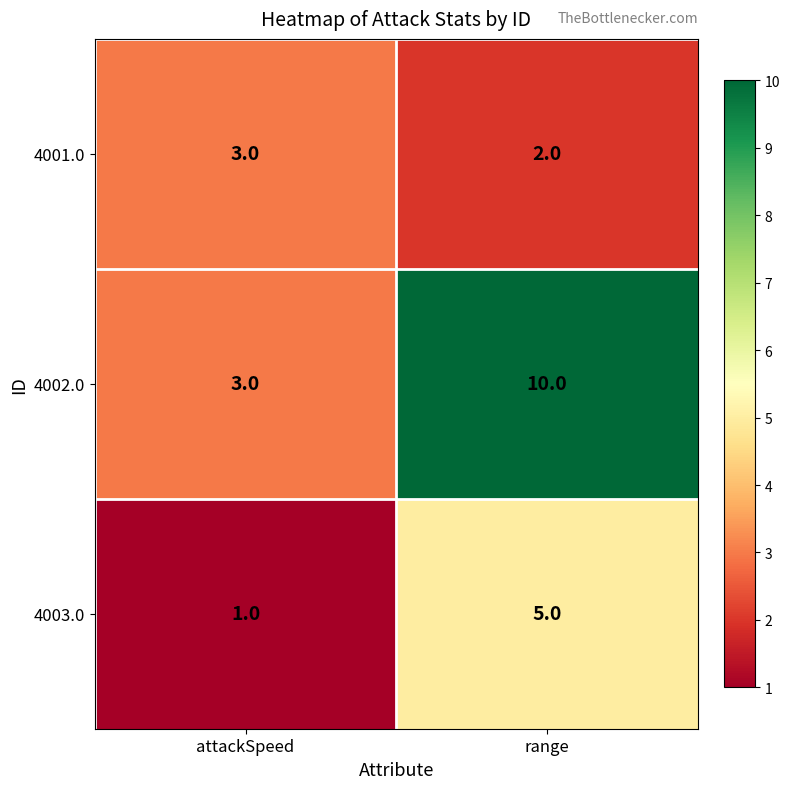

At how many categories does at least one series exceed 7?

1